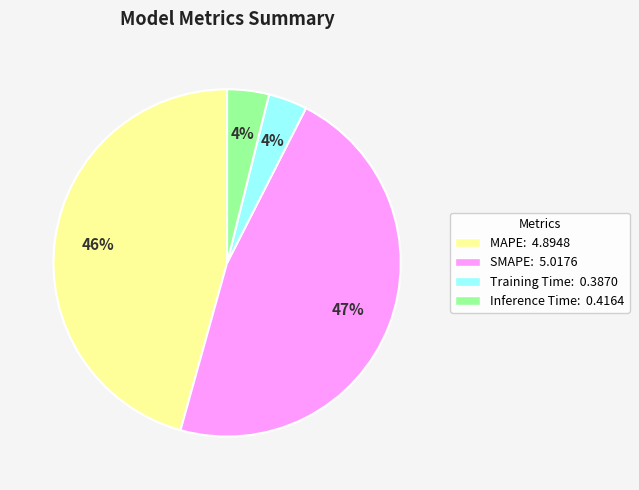

Which has a higher value, Inference Time or MAPE?

MAPE